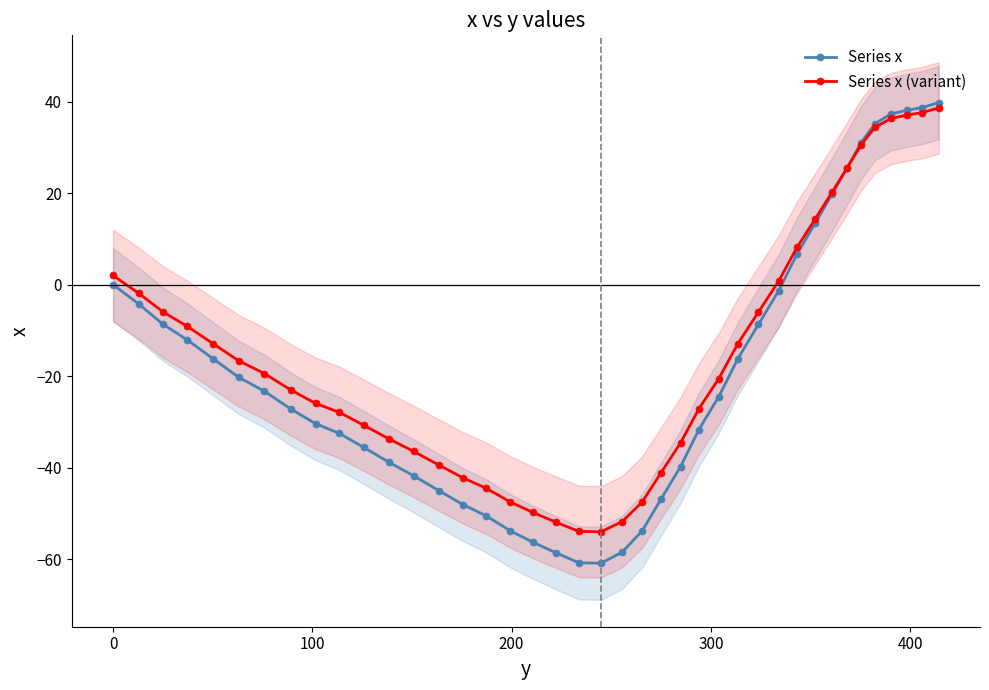

At how many categories does at least one series exceed 12?

9